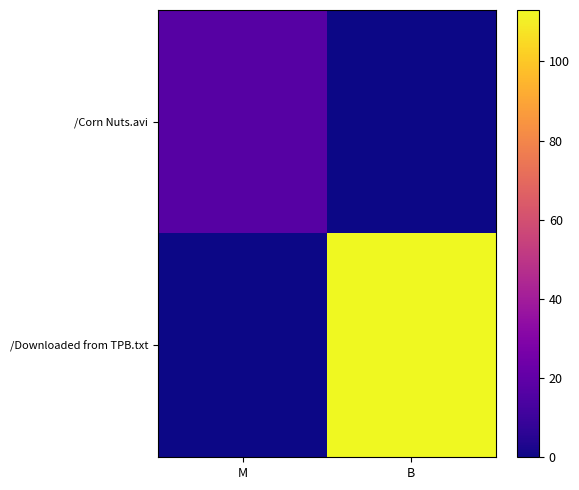

What is the total value across all series at B?

113.0